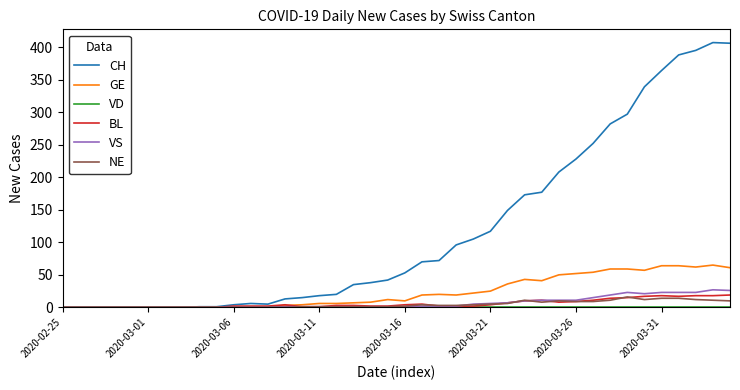

What is the highest value of the VS series?

27